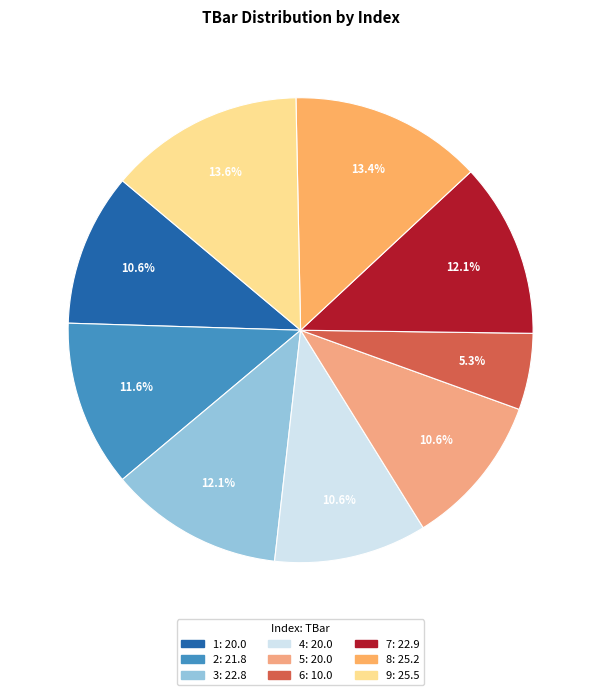

Combined, what portion of the pie is 6 and 7?

17.5%